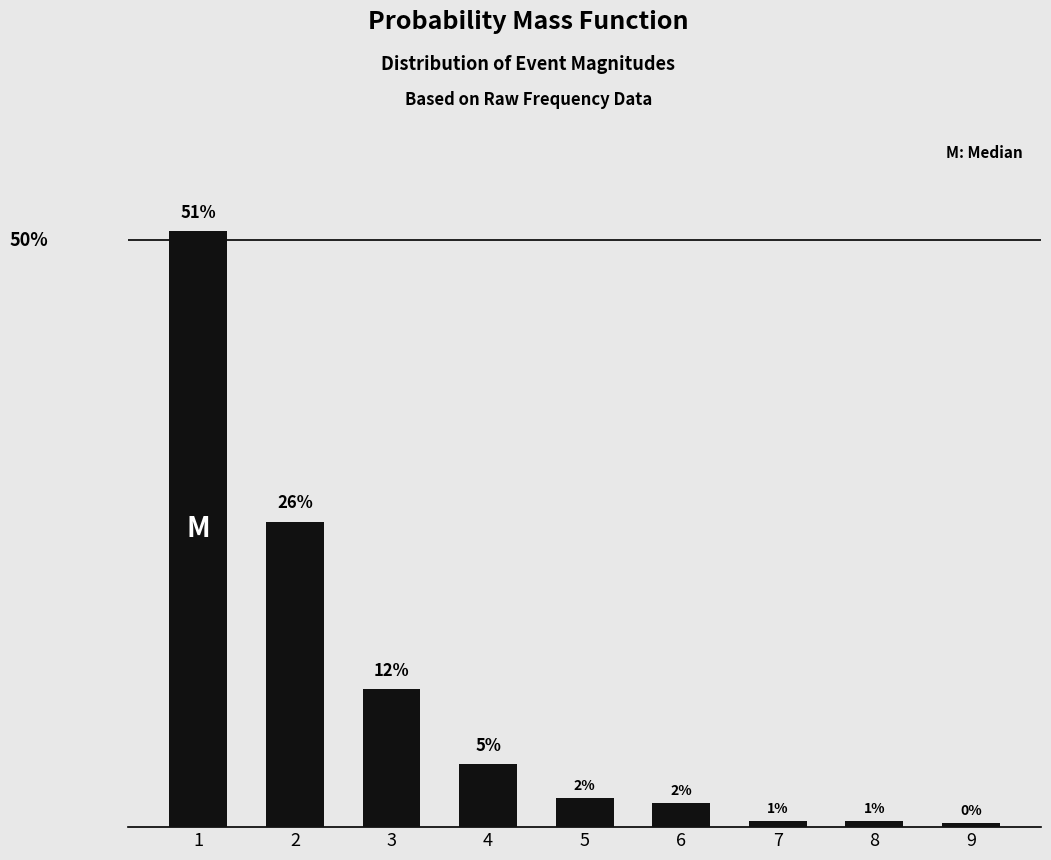

Are the bars horizontal?

No